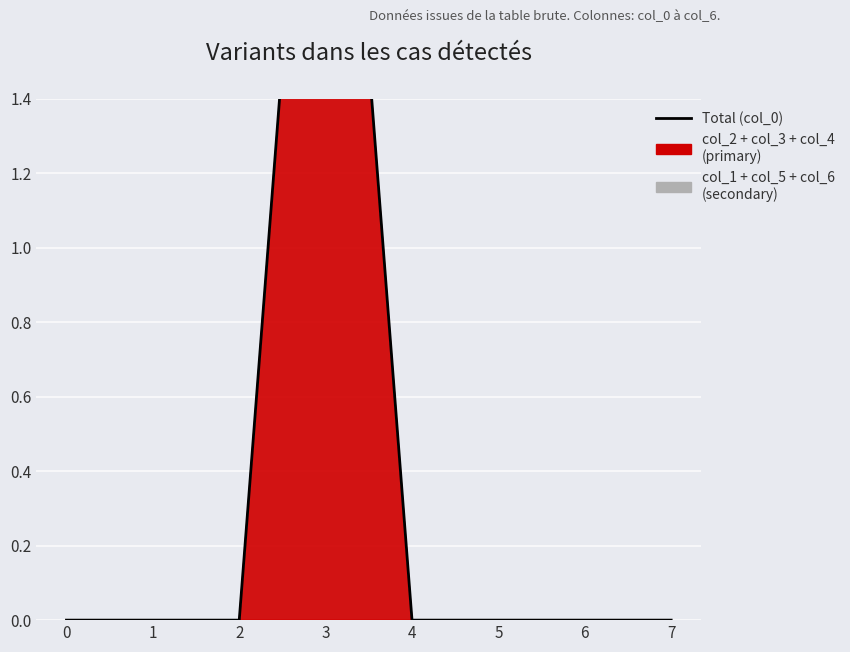

What is the difference between the maximum and second lowest values?

3